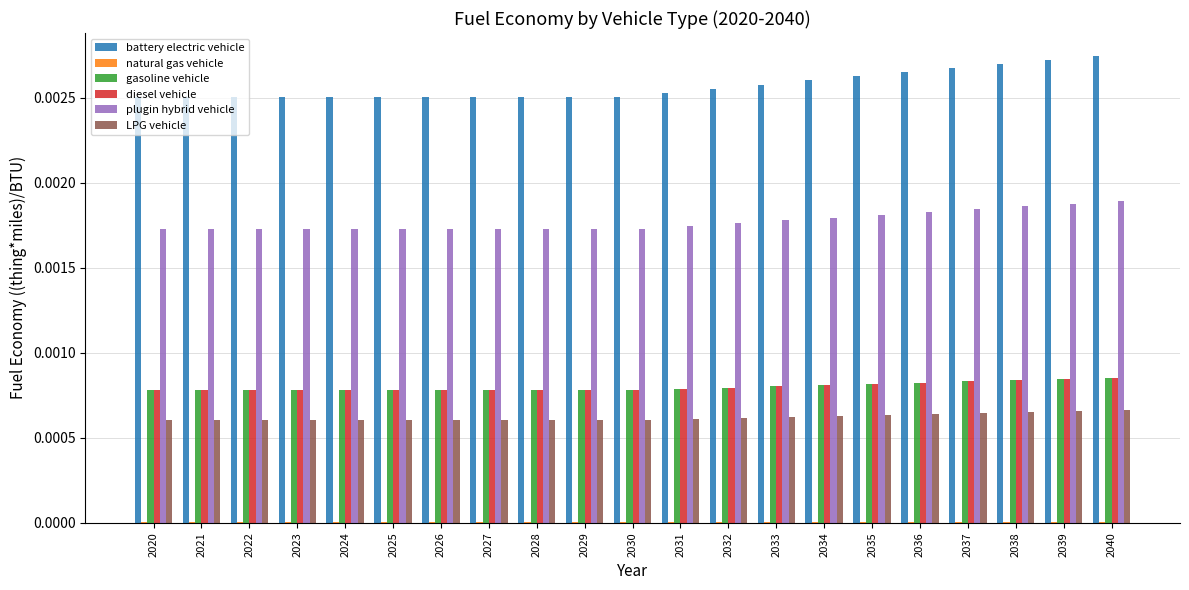

Does the chart contain stacked bars?

No